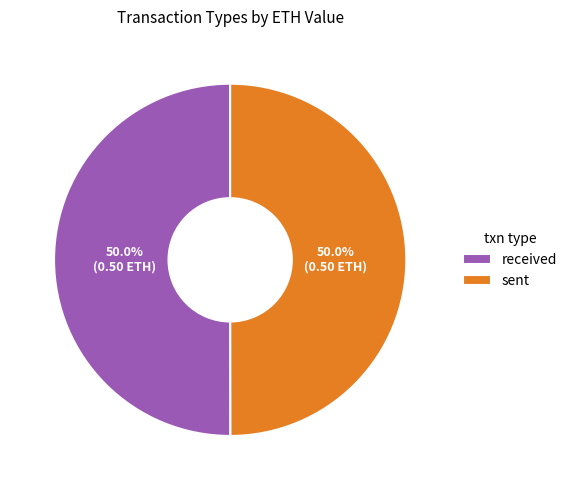

How many segments does this pie chart have?

2